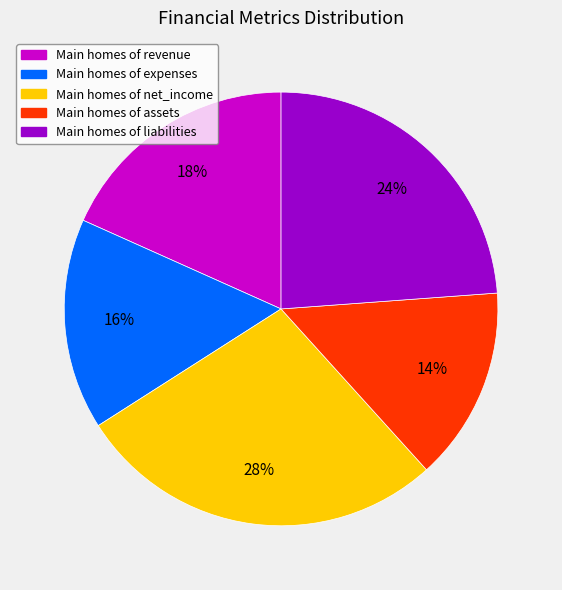

Is there a majority slice in this chart?

No